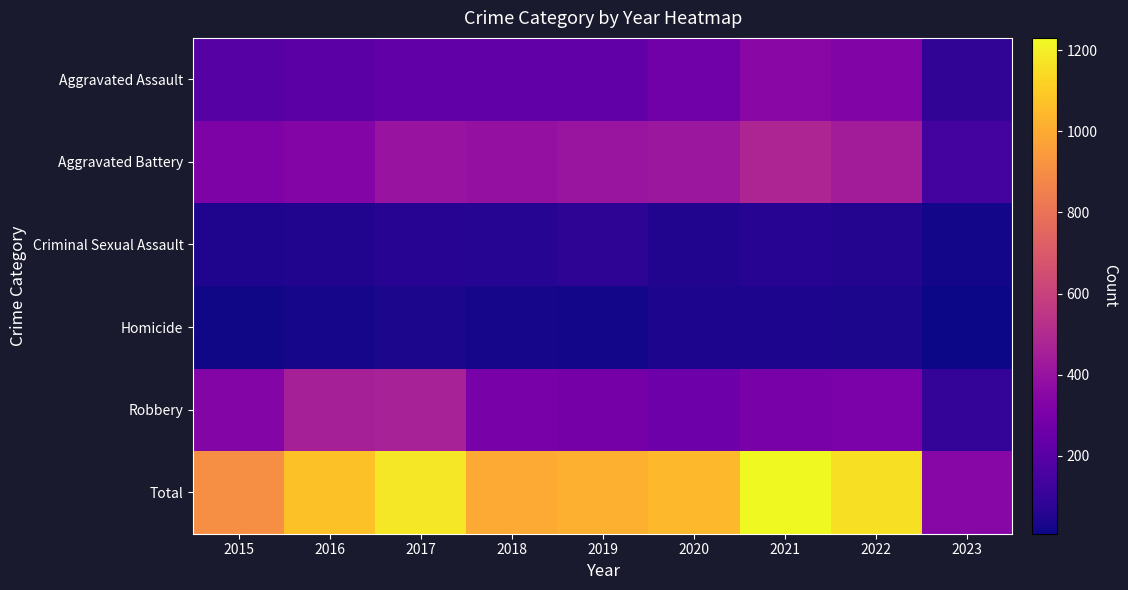

Which has a higher value, 2016 or 2015?

2016